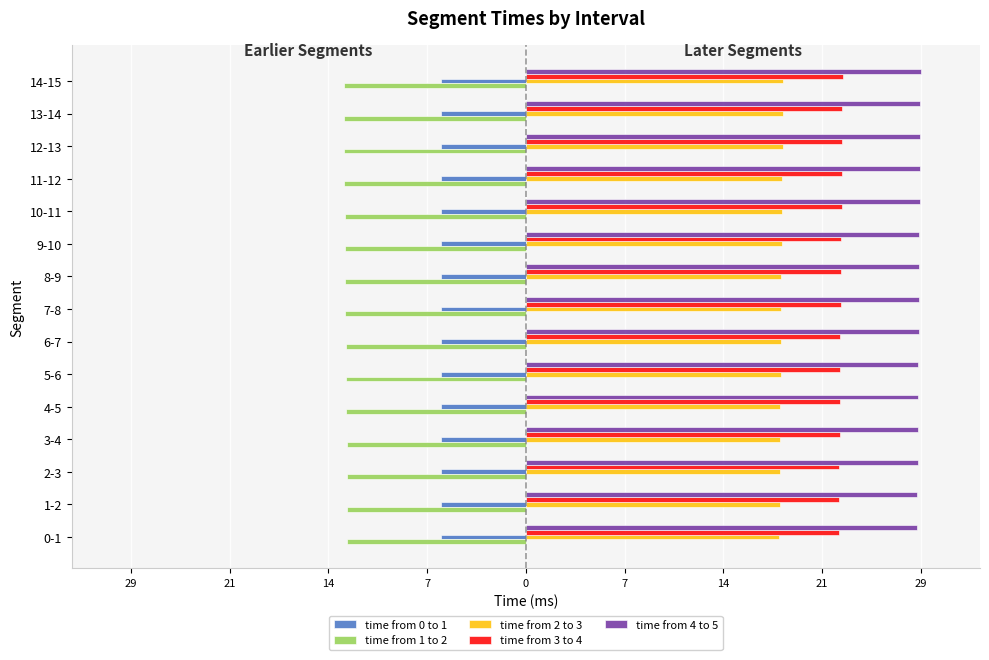

What are all the series names shown in the legend?

time from 0 to 1, time from 1 to 2, time from 2 to 3, time from 3 to 4, time from 4 to 5